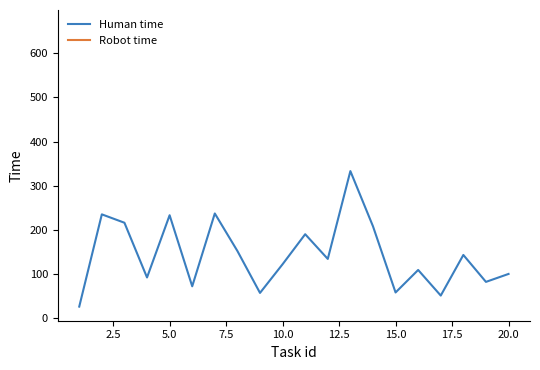

True or false: Robot time and Human time intersect in this chart.

False